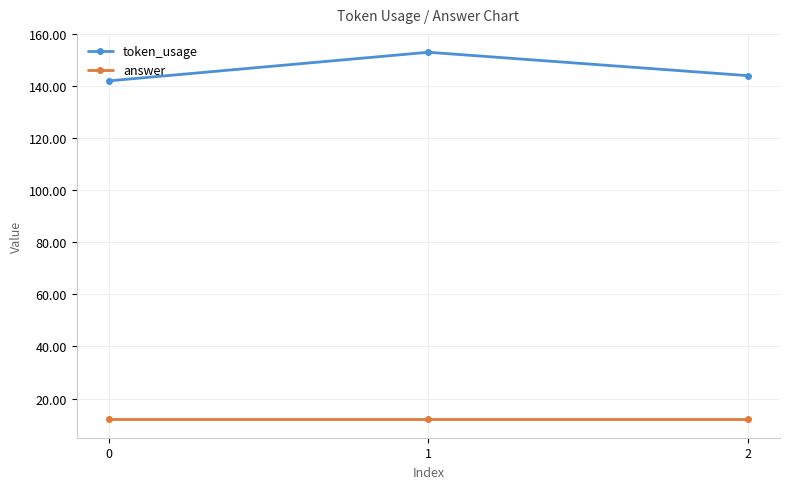

What is the smallest value displayed?

12